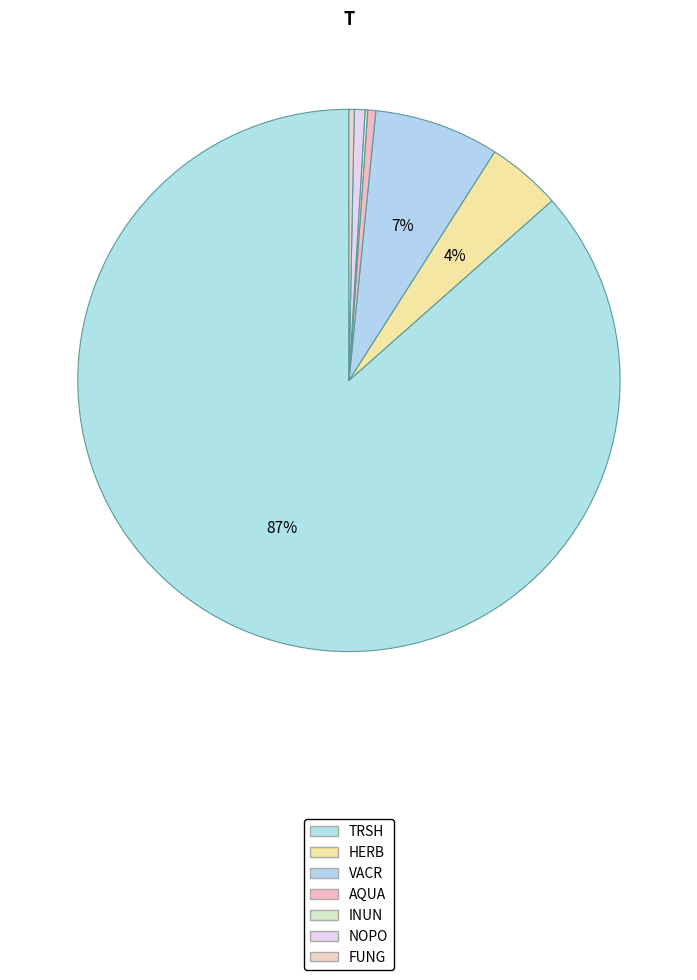

What portion of the pie excludes HERB?

96.3%